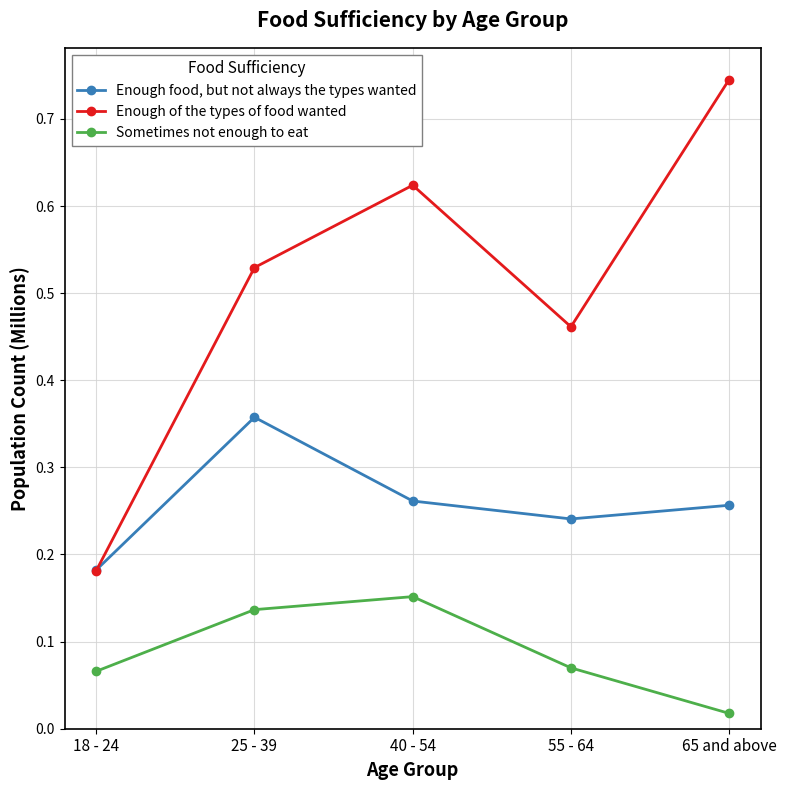

Which category has the highest value across all series?

65 and above